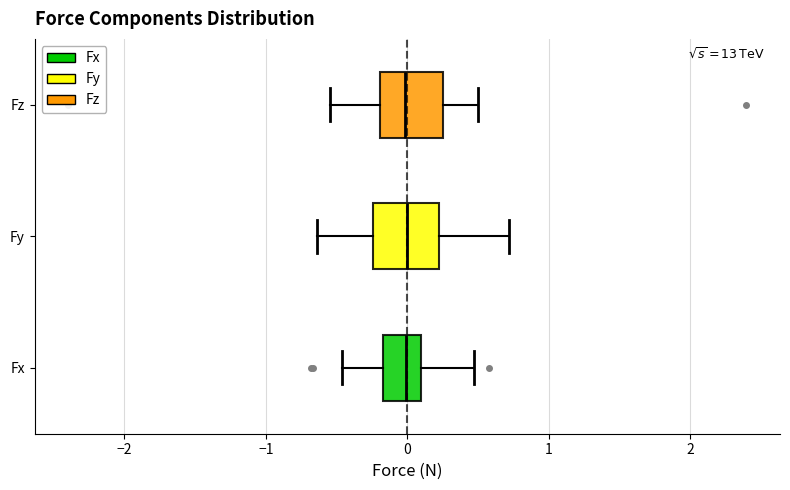

Reading bottom to top, read every box against the x-axis: the position of its median line, the range the box covers, and the ends of its whiskers. The values are not printed on the chart, so give them approximately, as read against the axis.

Fx: median 0.0, box -0.2 to 0.1, whiskers -0.5 to 0.5
Fy: median 0.0, box -0.2 to 0.2, whiskers -0.6 to 0.7
Fz: median 0.0, box -0.2 to 0.3, whiskers -0.5 to 0.5